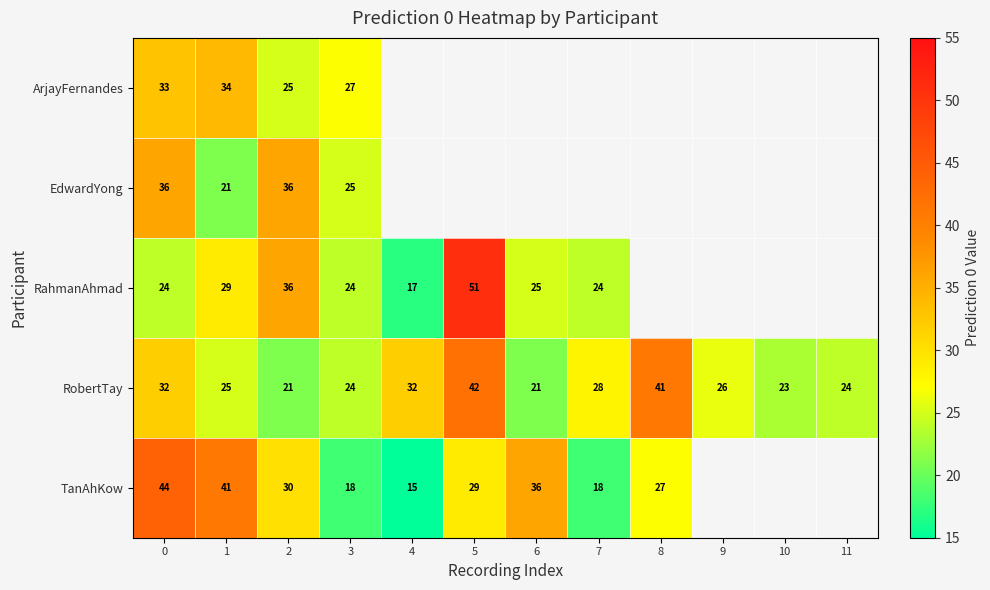

Count the number of data series in this chart.

5